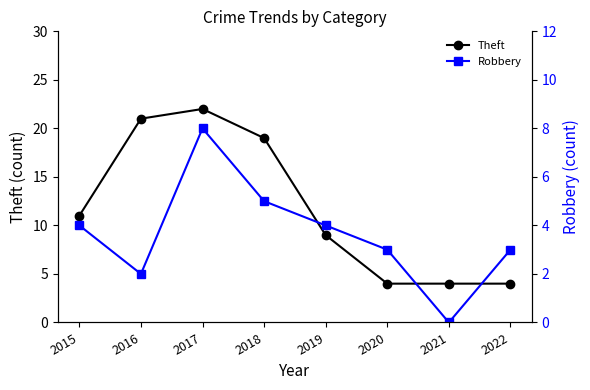

How many data points in Theft are less than 11?

4